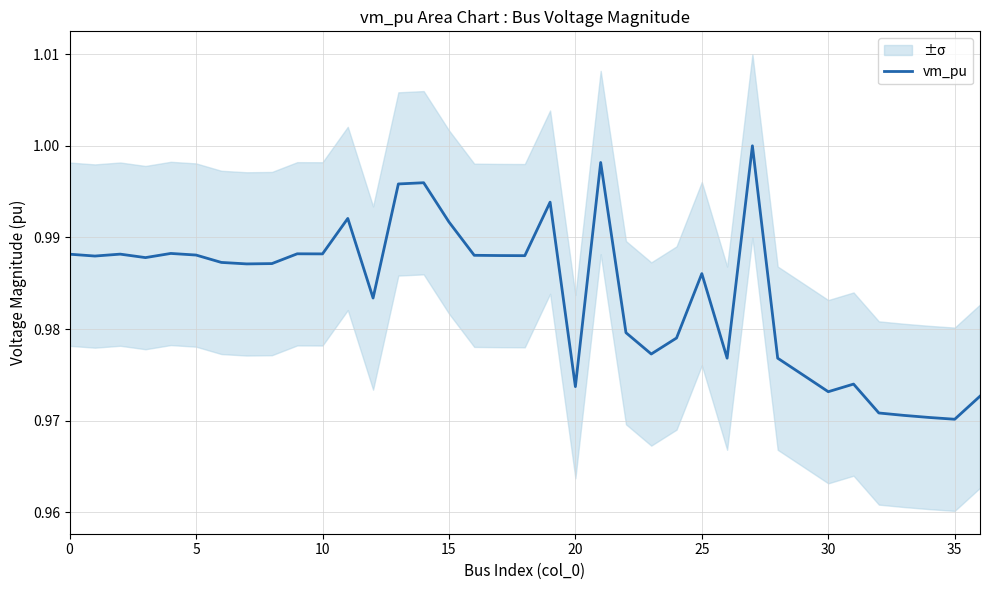

The value of vm_pu at 35 is 0.5. True or false?

False